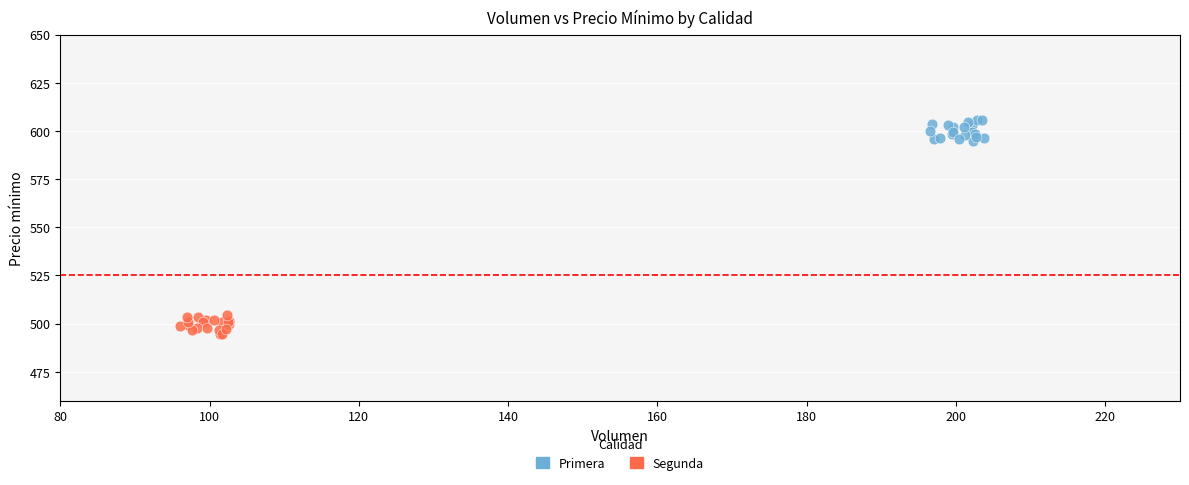

Which series contains the highest Y value?

Primera